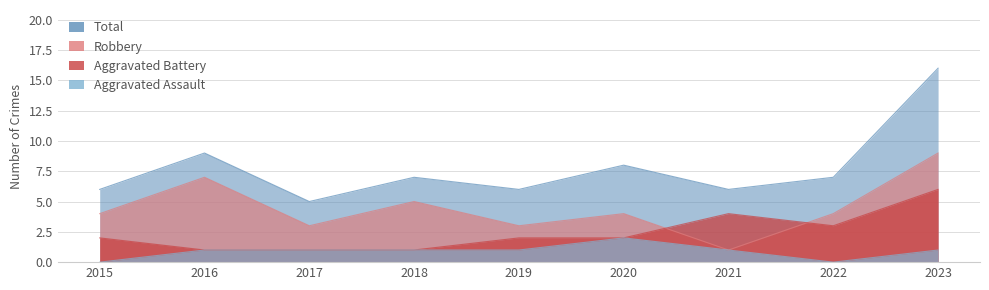

Count the number of data series in this chart.

4